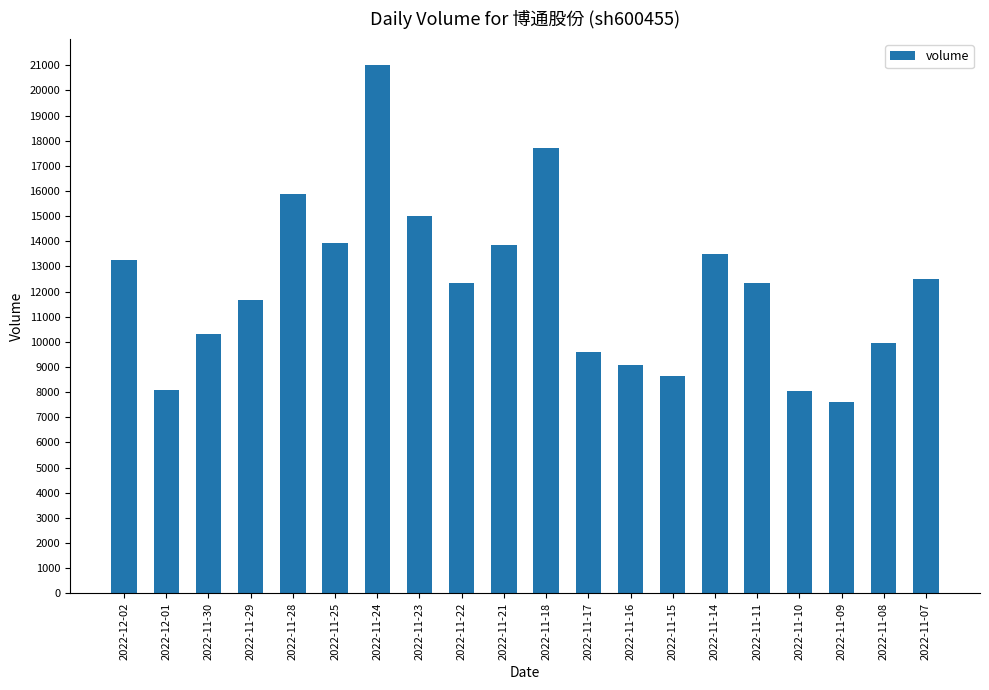

What is the sum of the values at 2022-11-11 and 2022-11-24?

33320